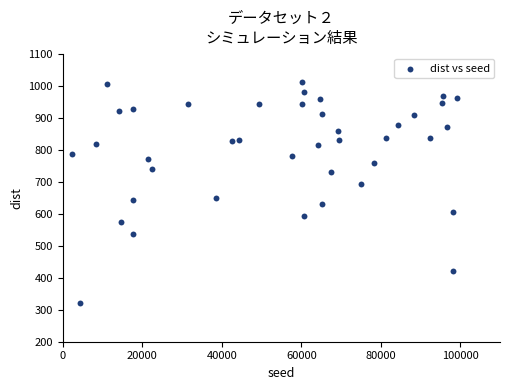

What is the range of Y values (max minus min)?

689.4